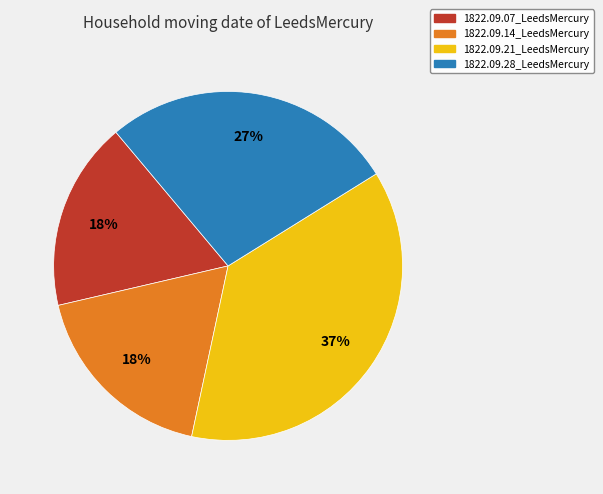

How many slices are in this pie chart?

4